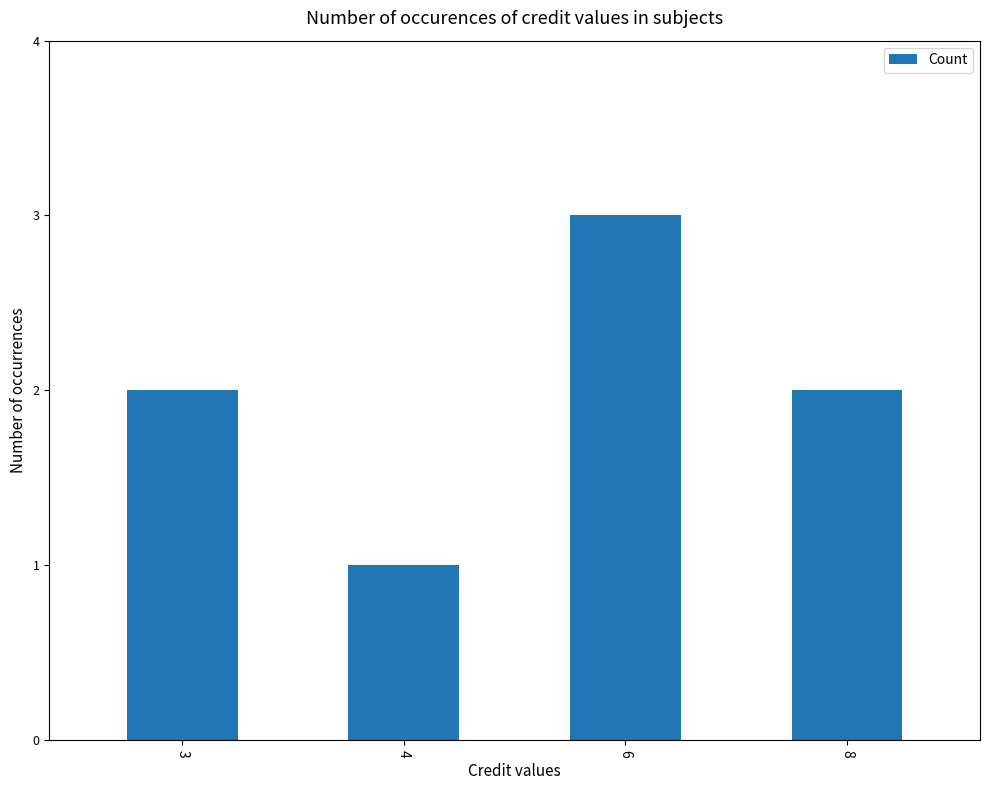

What is the average value?

2